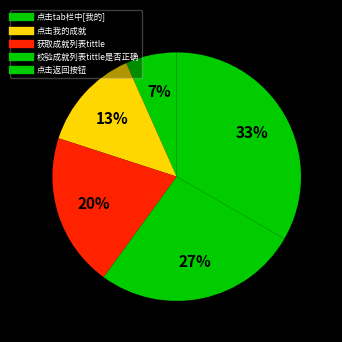

What is the ratio of the value at 点击我的成就 to the value at 点击tab栏中[我的]?

2.0